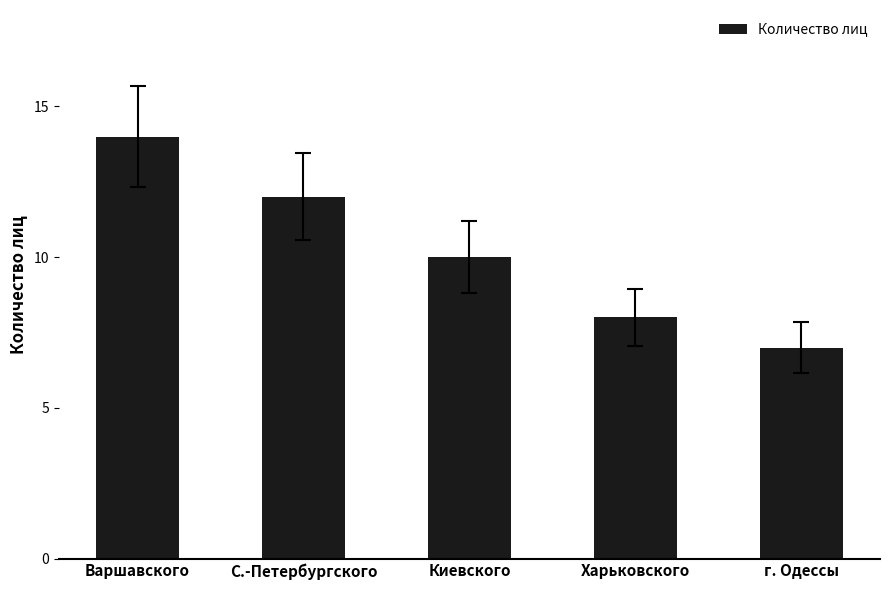

Rank the categories by value from highest to lowest.

Варшавского, С.-Петербургского, Киевского, Харьковского, г. Одессы